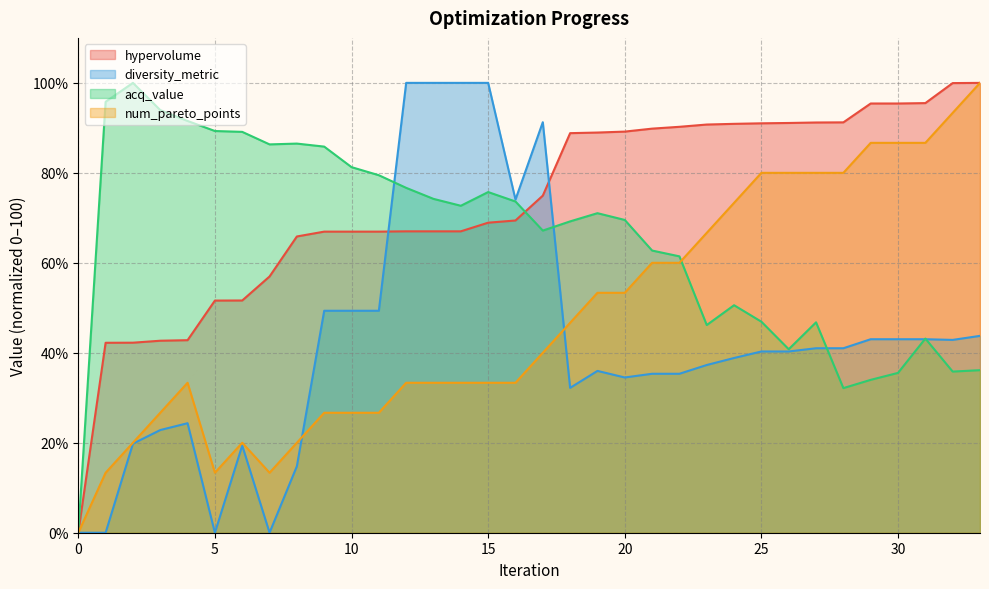

In diversity_metric, how many points are lower than both neighbors (excluding endpoints)?

6